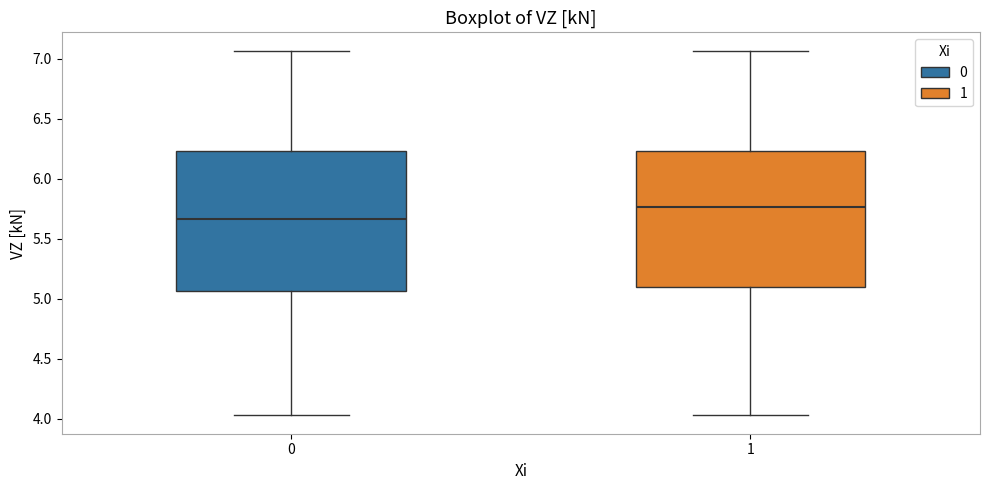

Reading left to right, read every box against the y-axis: the position of its median line, the range the box covers, and the ends of its whiskers. The values are not printed on the chart, so give them approximately, as read against the axis.

0: median 5.65, box 5.05 to 6.25, whiskers 4.05 to 7.05
1: median 5.75, box 5.10 to 6.25, whiskers 4.05 to 7.05